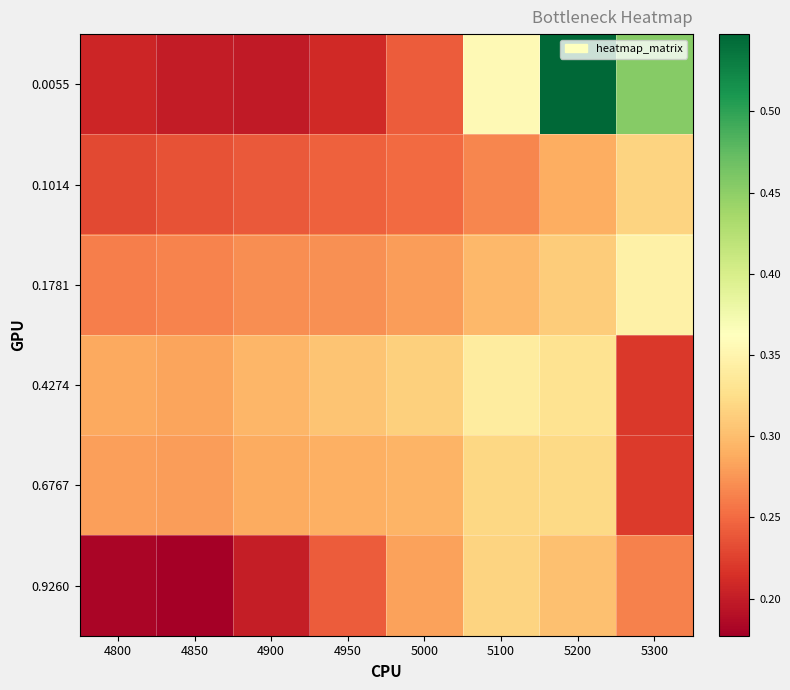

Which category has the highest value across all series?

5200